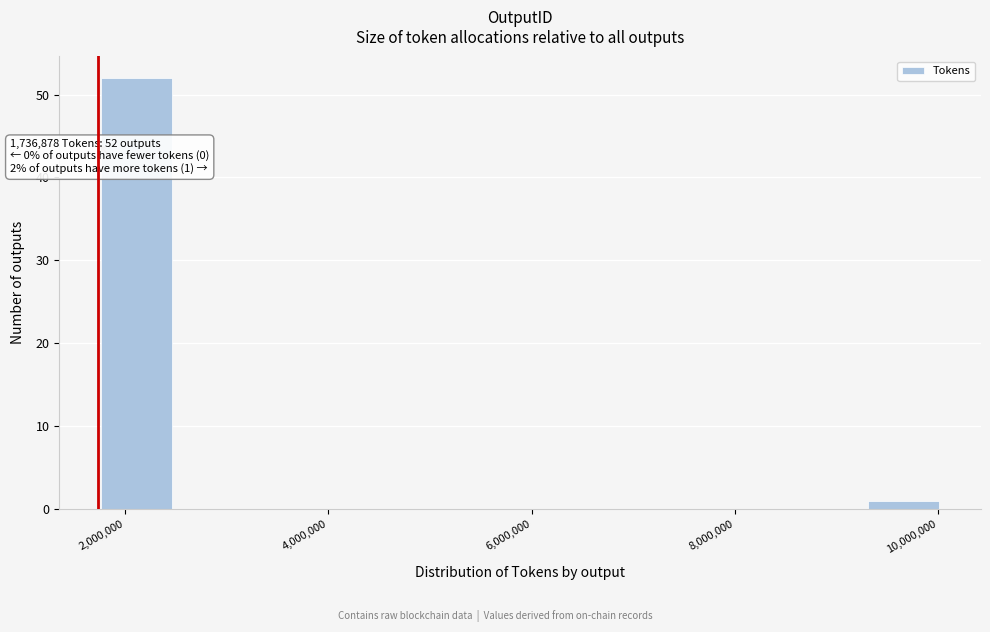

Read against the x-axis, roughly where is the centre of the tallest bar?

2200000